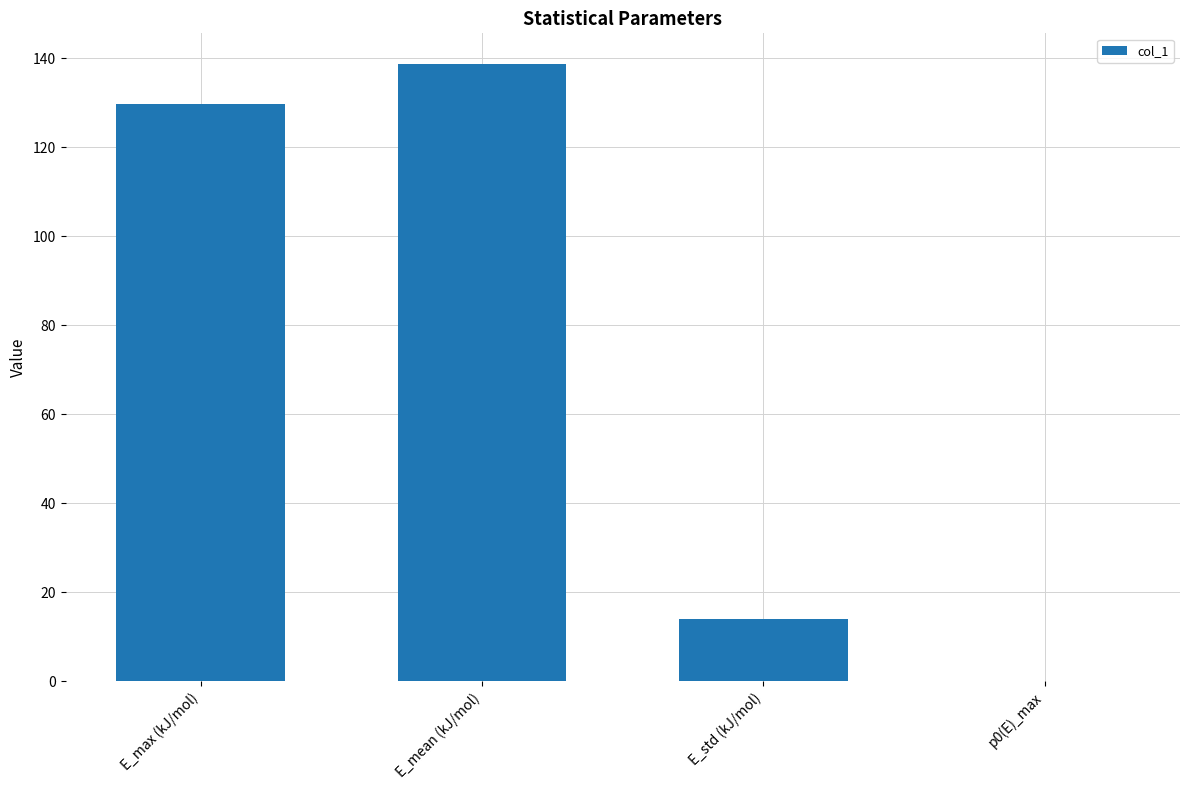

At which label is the value closest to 69?

E_std (kJ/mol)